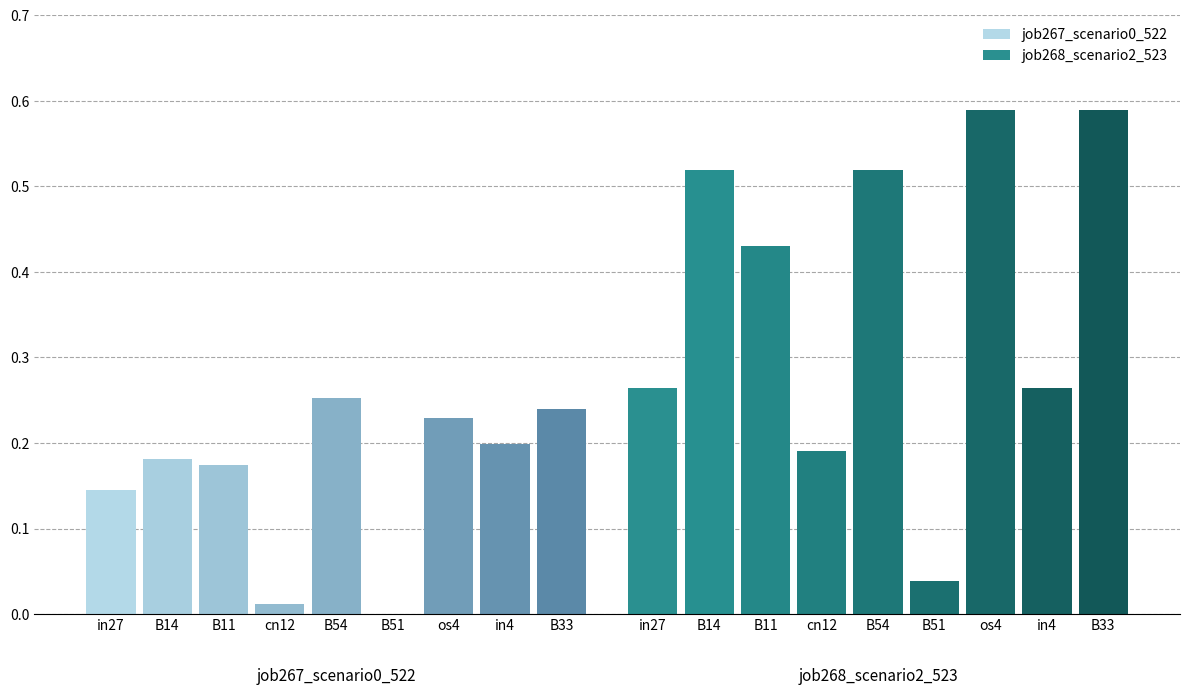

Which has a higher value, in4 or B51?

in4